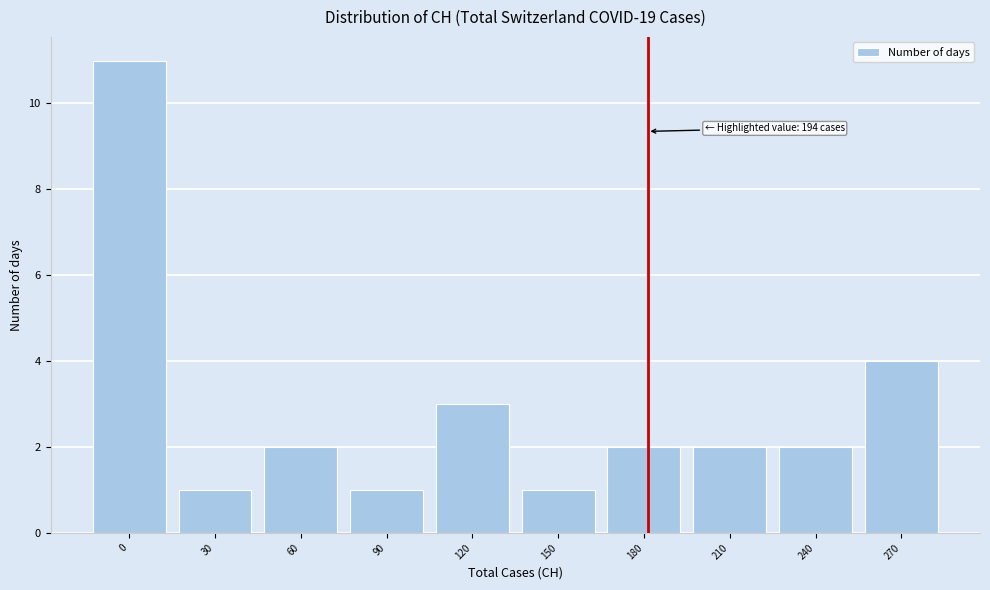

Reading left to right, what are all the values shown in this chart?

0=11	30=1	60=2	90=1	120=3	150=1	180=2	210=2	240=2	270=4